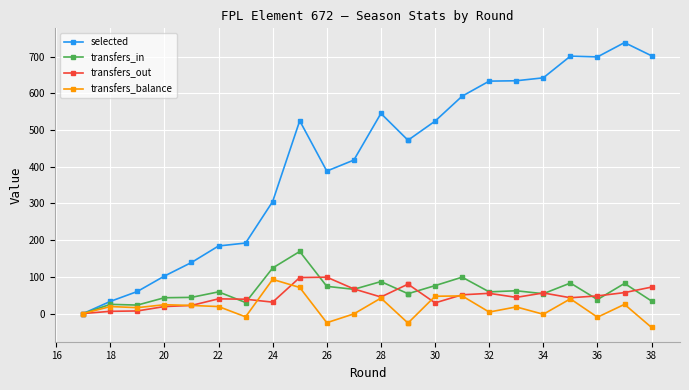

True or false: transfers_in and transfers_out cross at least once.

True